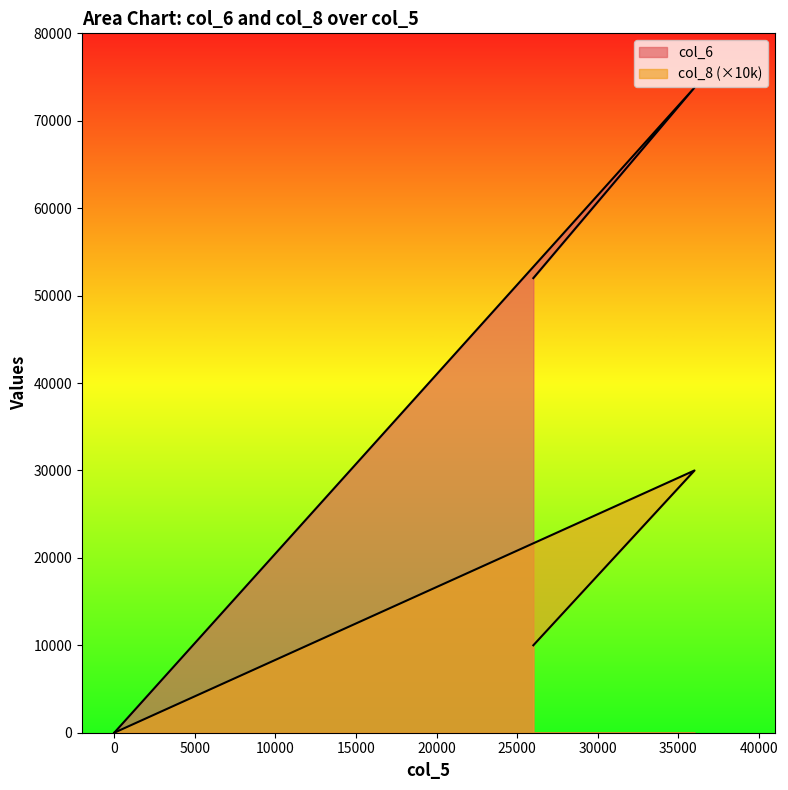

At which category does the chart reach its peak across all series?

36000